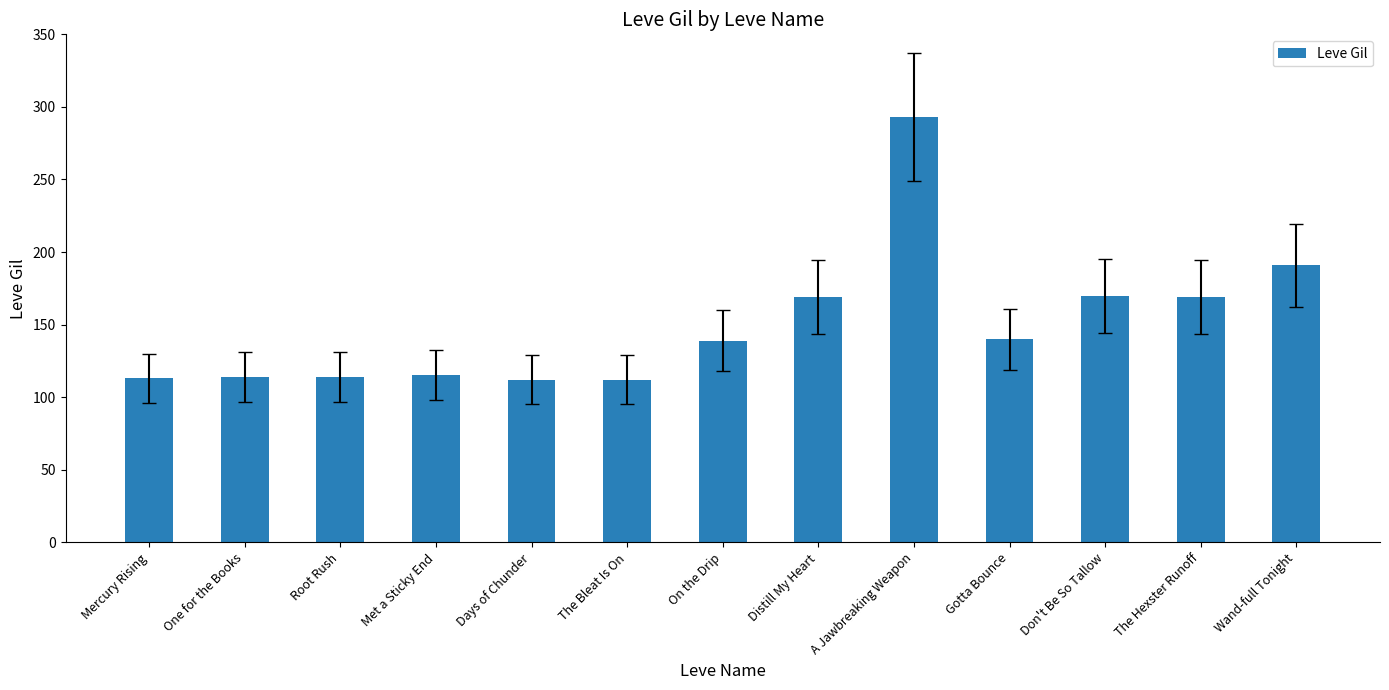

What is the minimum value shown in the chart?

112